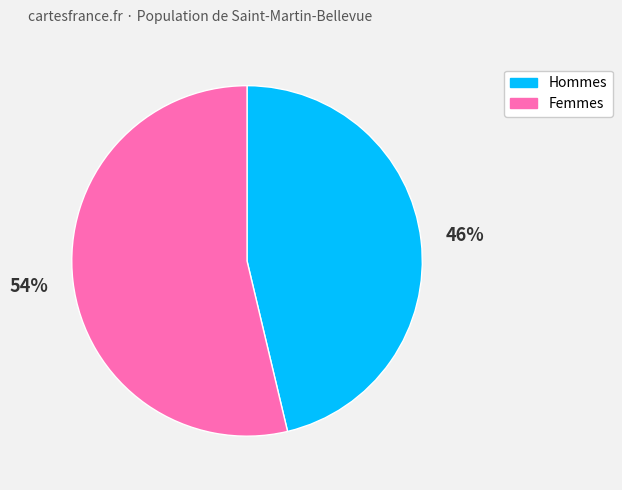

Which category has the biggest portion of the pie?

Femmes